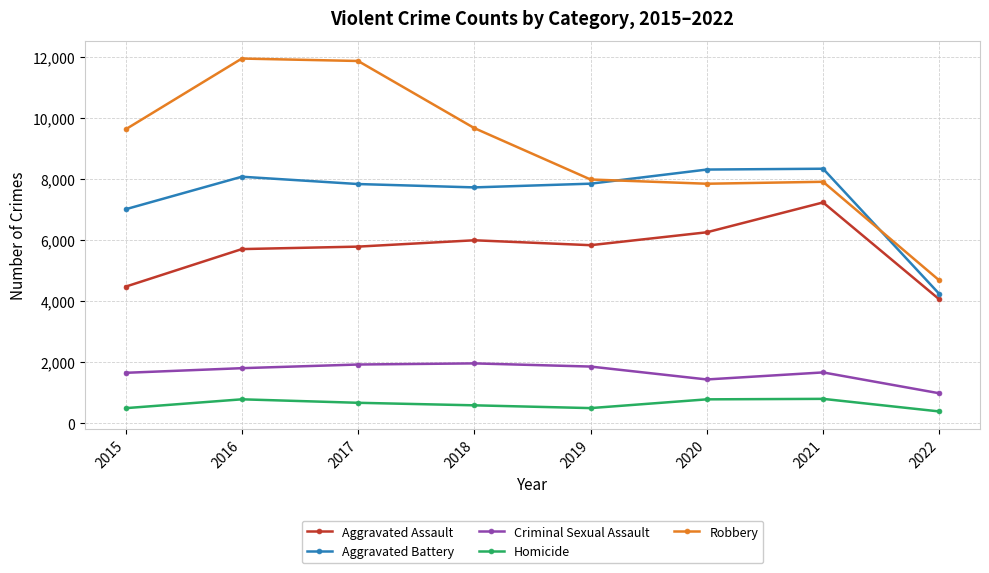

Count the number of data series in this chart.

5